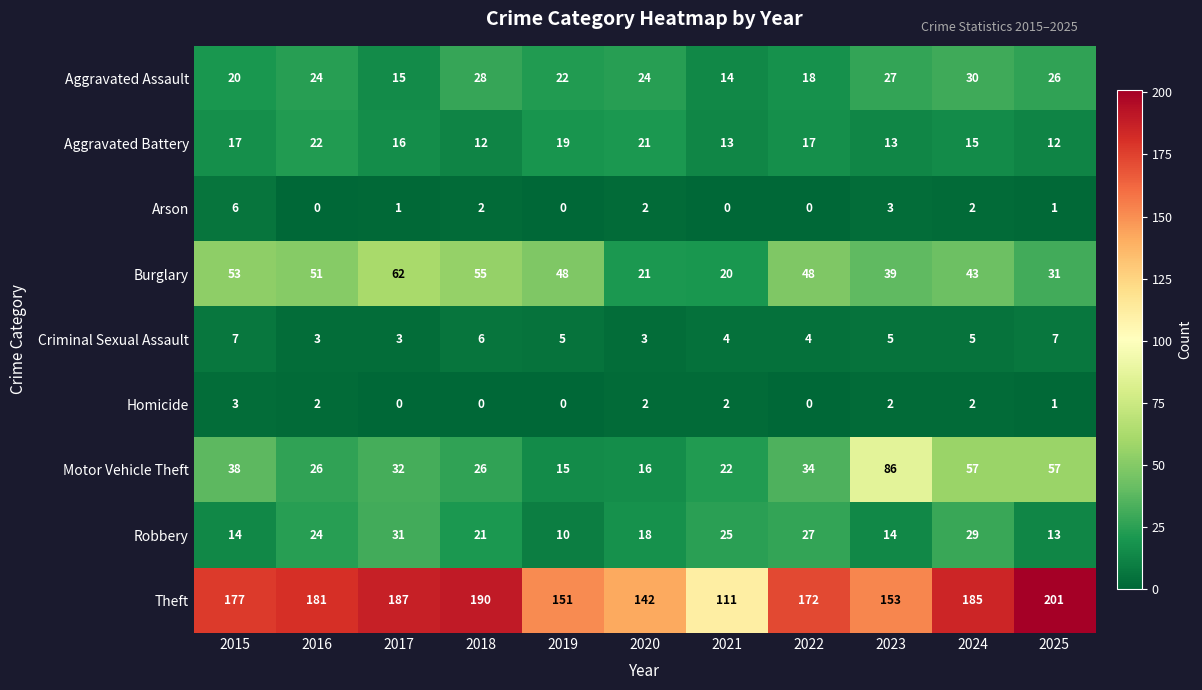

Which series has the widest spread of values?

Theft